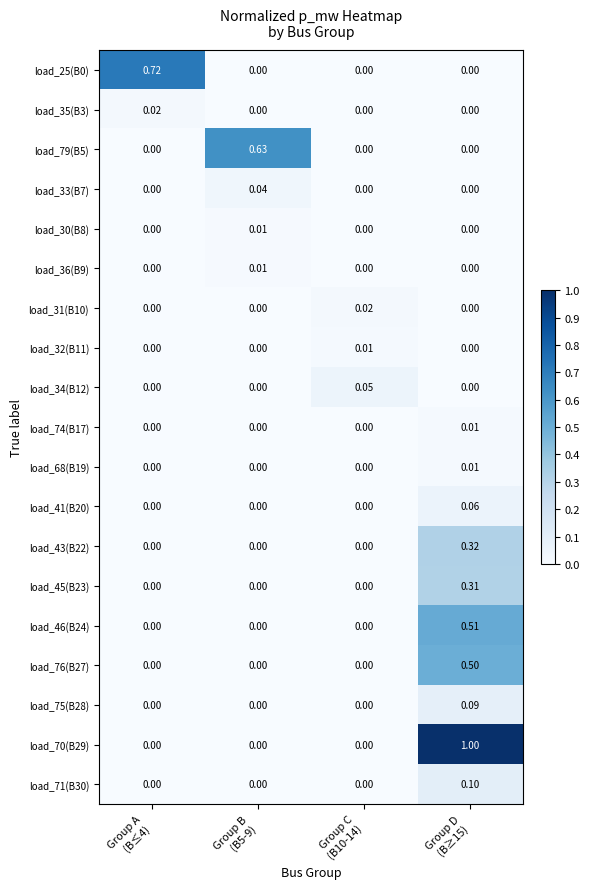

Between Group B
(B5-9) and Group C
(B10-14), which series saw the biggest shift?

load_79(B5)